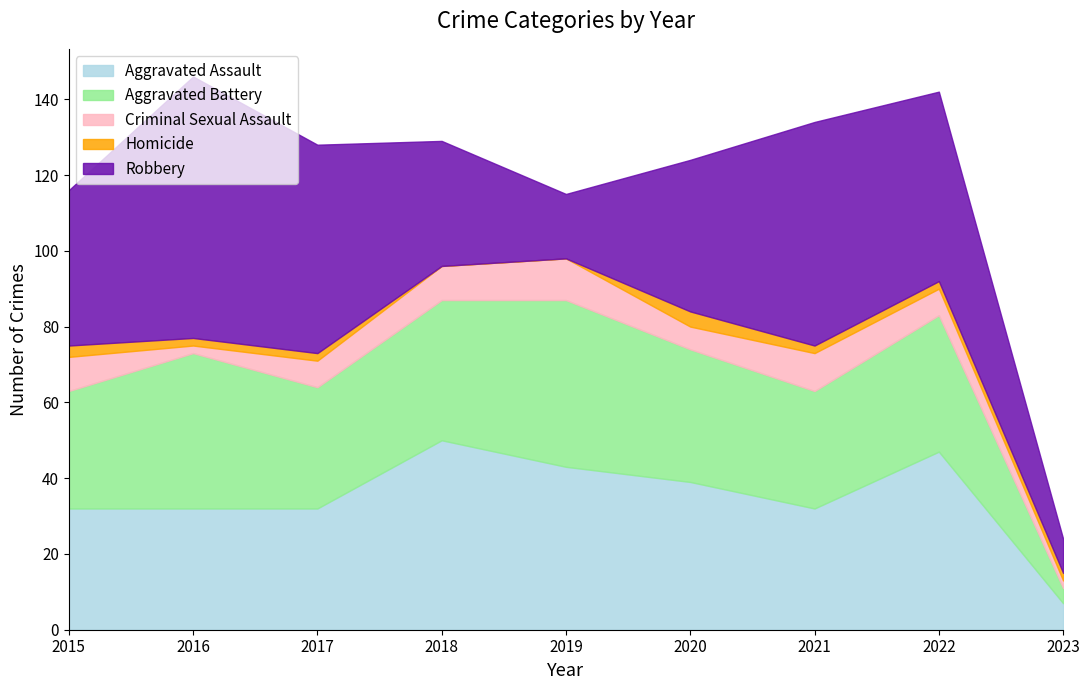

Is it true that Aggravated Battery equals 37 at 2018?

True